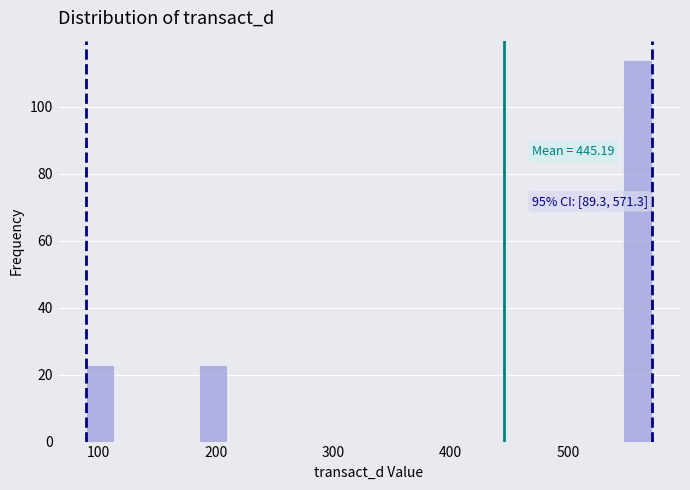

Around what value on the x-axis is the tallest bar? Give the approximate position of its centre, as read against the axis.

560